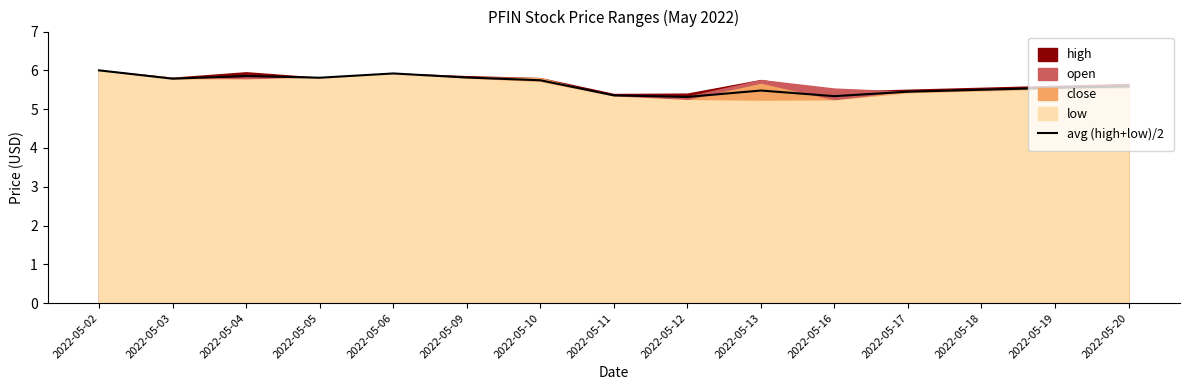

At which label is the value closest to 5?

2022-05-12